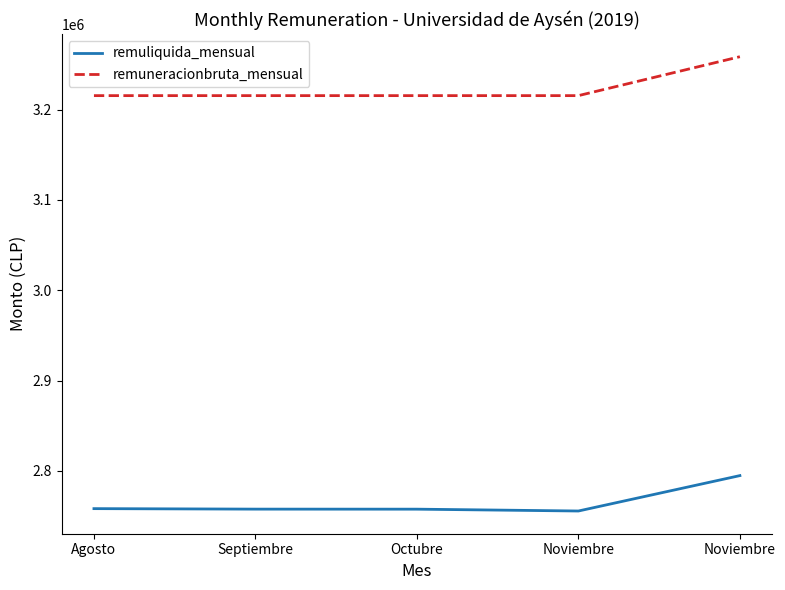

Reading left to right, transcribe all the data shown in this chart.

remuliquida_mensual: 2758183	2757636	2757588	2755555	2794758
remuneracionbruta_mensual: 3215510	3215510	3215510	3215510	3258610